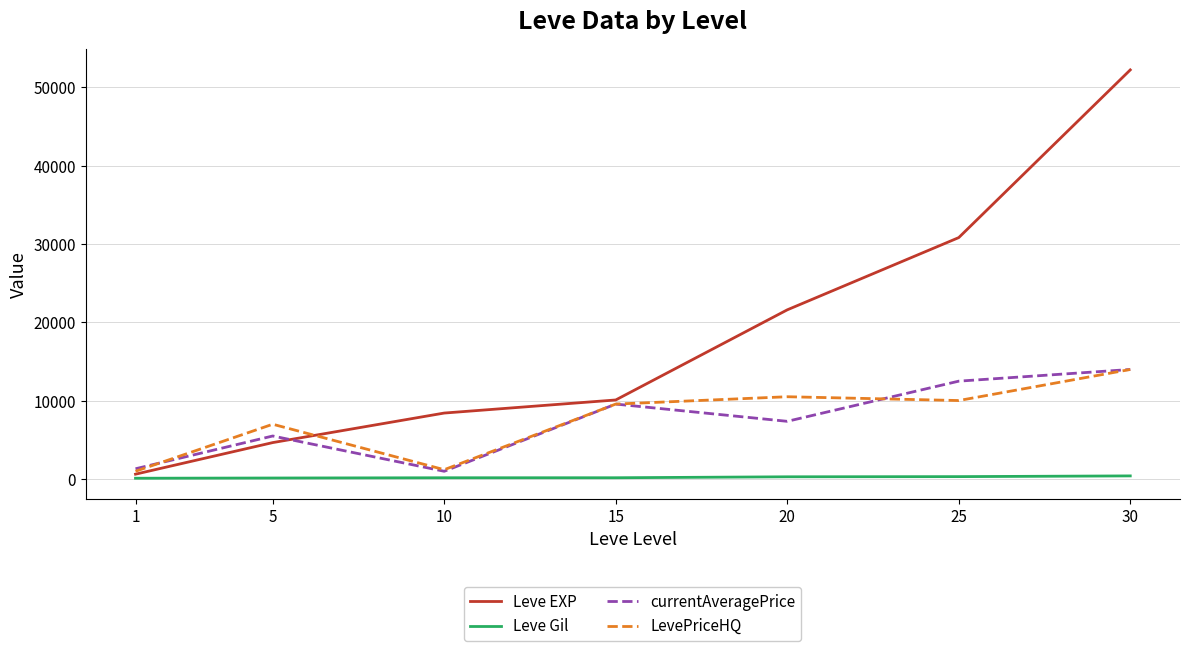

Which series changed the most between 5 and 15?

Leve EXP